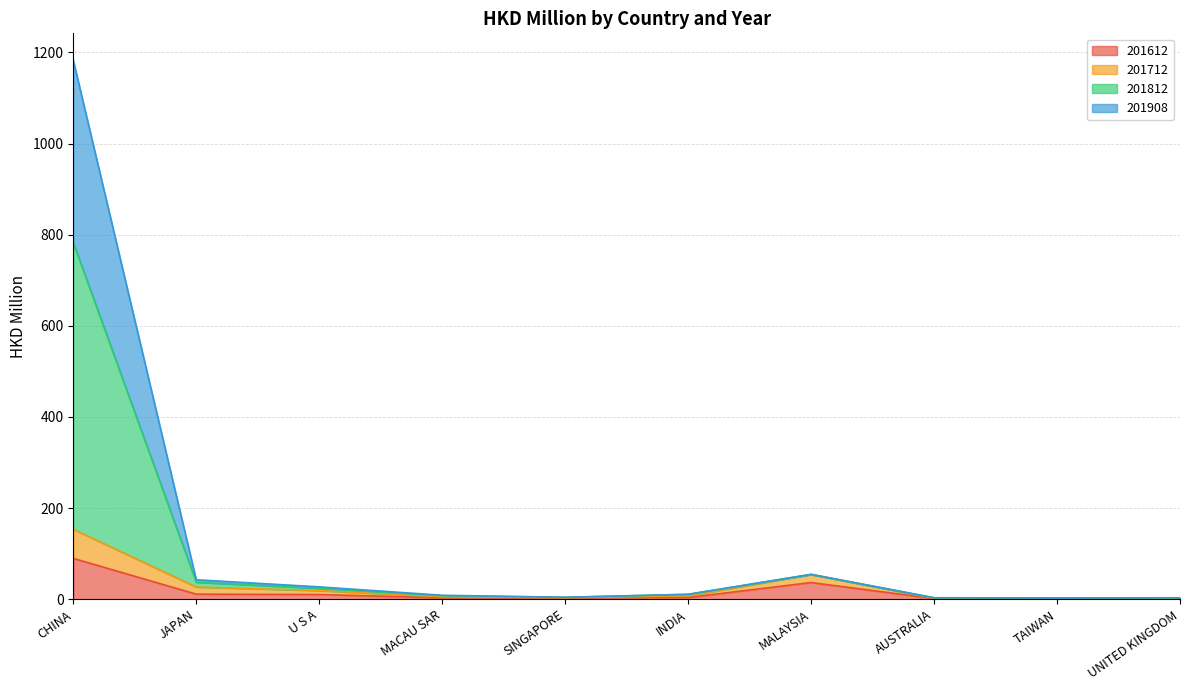

True or false: 201612 has a value of 0.6 at MACAU SAR.

False